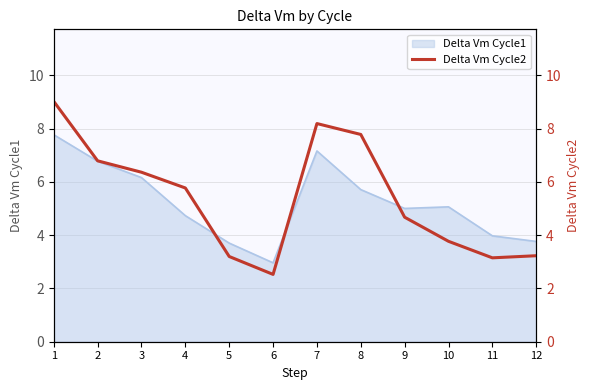

The value of Delta Vm Cycle1 at 4 is 1.7. True or false?

False